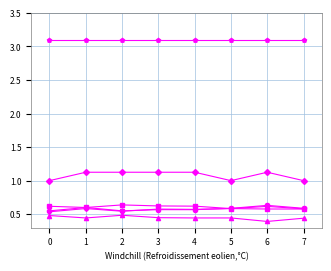

What is the total value across all series at 7?

6.3